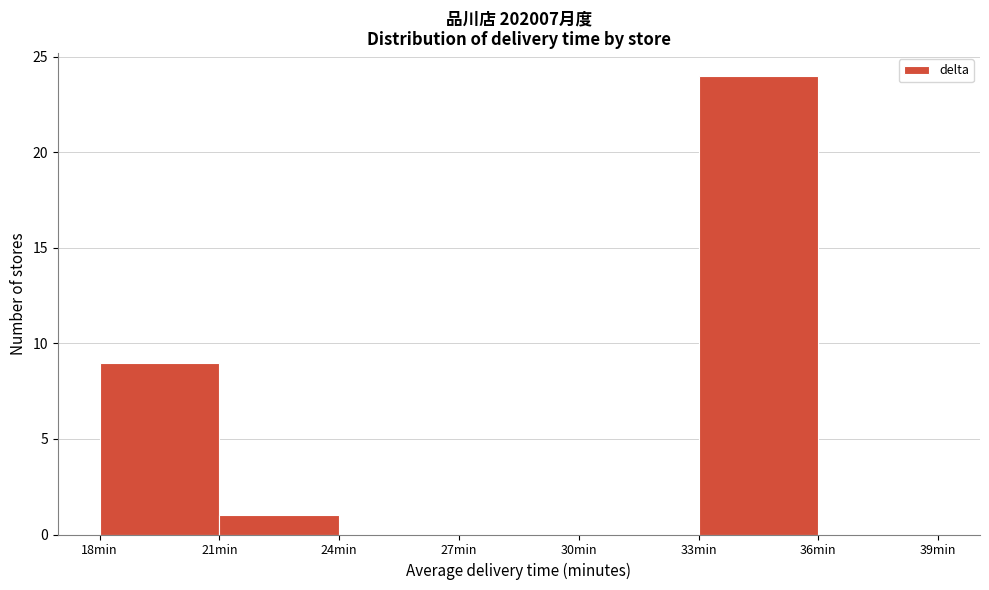

Reading left to right, list every bar in this chart as the range it spans on the x-axis followed by its height. The values are not printed on the chart, so give them approximately, as read against the axis.

18 to 21: 9
21 to 24: 1
24 to 27: 0
27 to 30: 0
30 to 33: 0
33 to 36: 24
36 to 39: 0